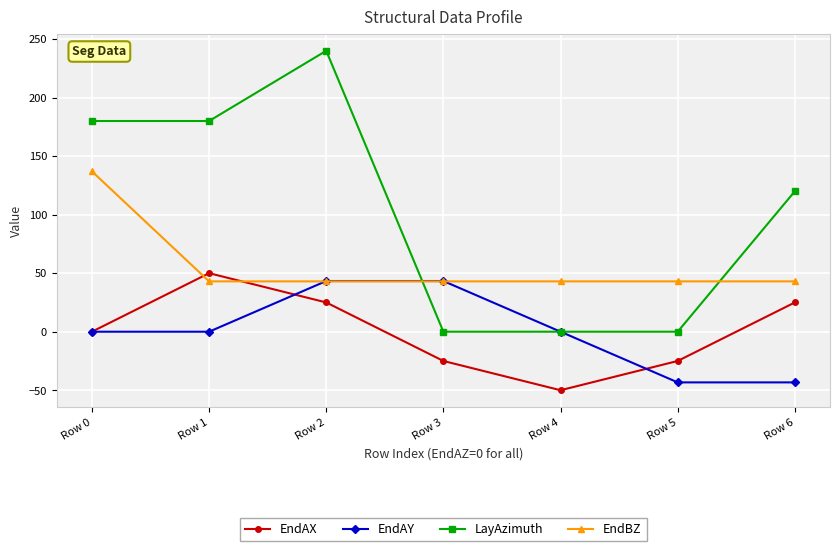

Does the chart display data point markers on the line(s)?

Yes